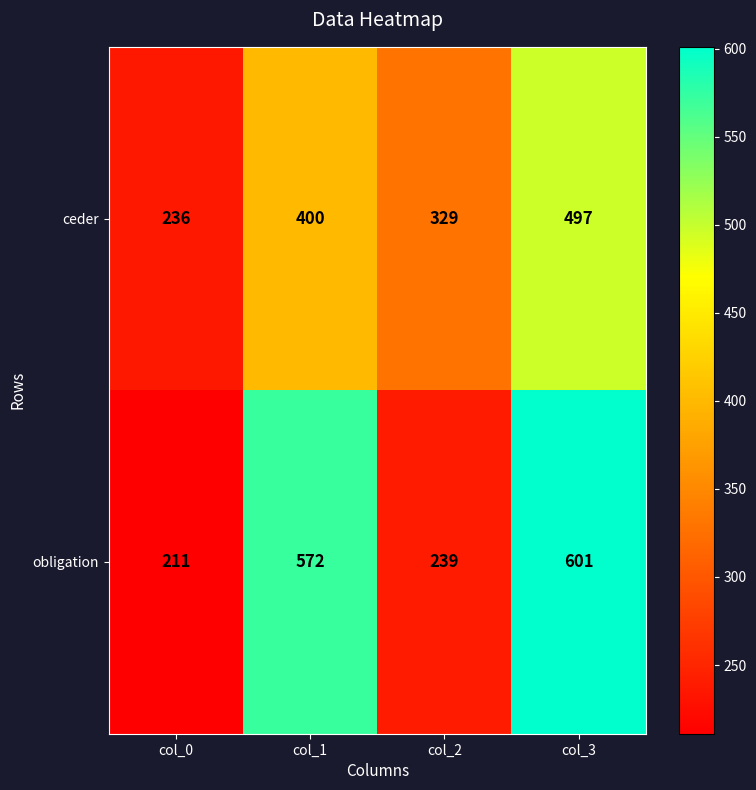

What is the total value across all series at col_3?

1098